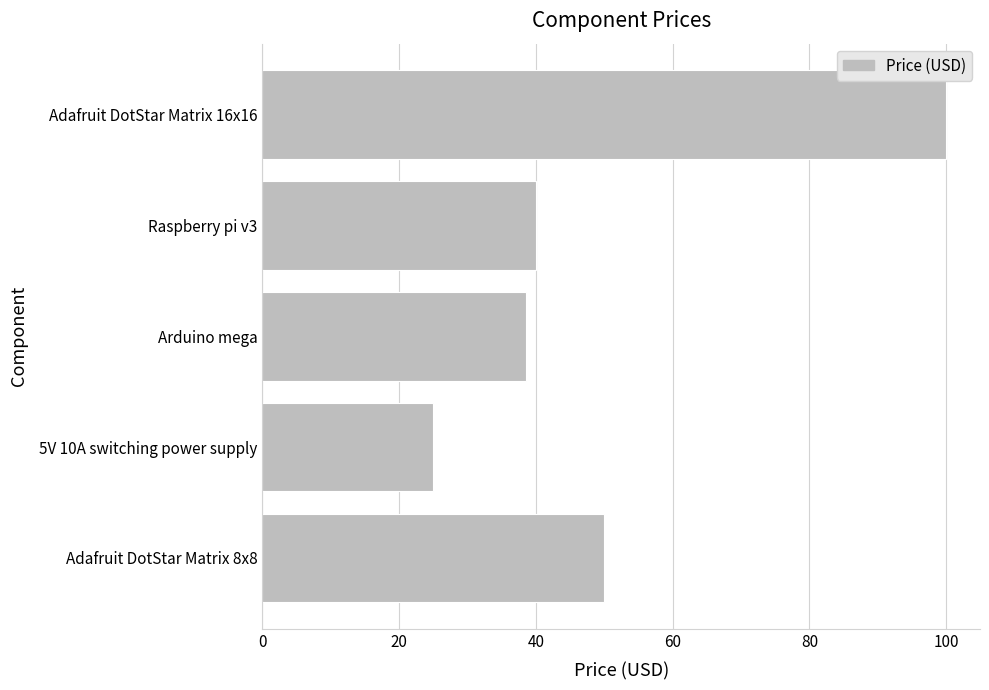

The chart shows a value of 79.2 at Adafruit DotStar Matrix 8x8. True or false?

False